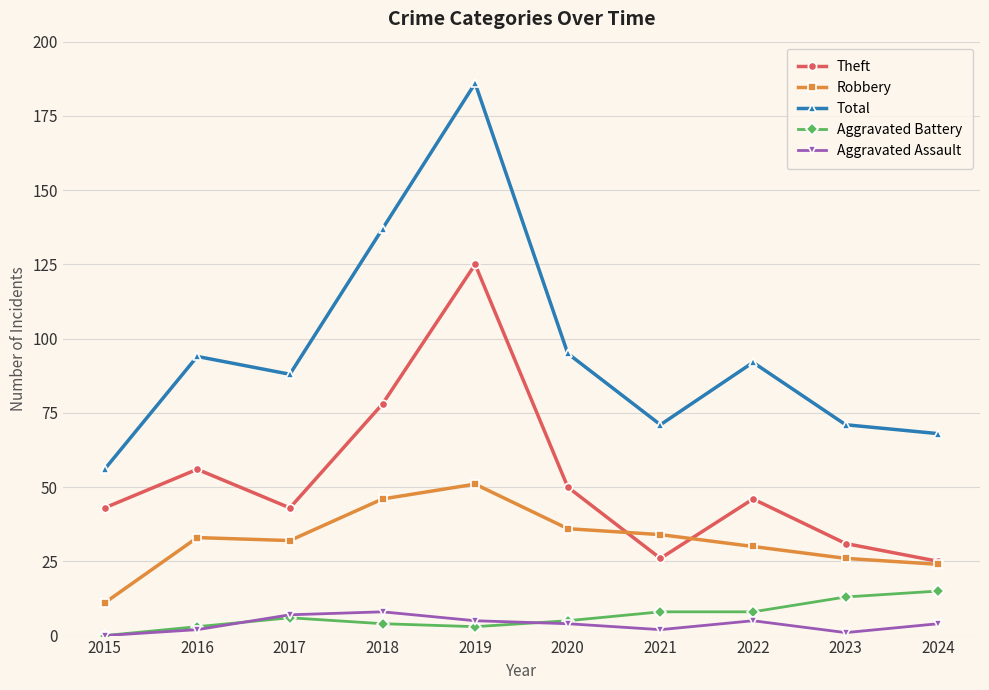

Reading left to right, transcribe all the data shown in this chart.

Theft: 43	56	43	78	125	50	26	46	31	25
Robbery: 11	33	32	46	51	36	34	30	26	24
Total: 56	94	88	137	186	95	71	92	71	68
Aggravated Battery: 0	3	6	4	3	5	8	8	13	15
Aggravated Assault: 0	2	7	8	5	4	2	5	1	4